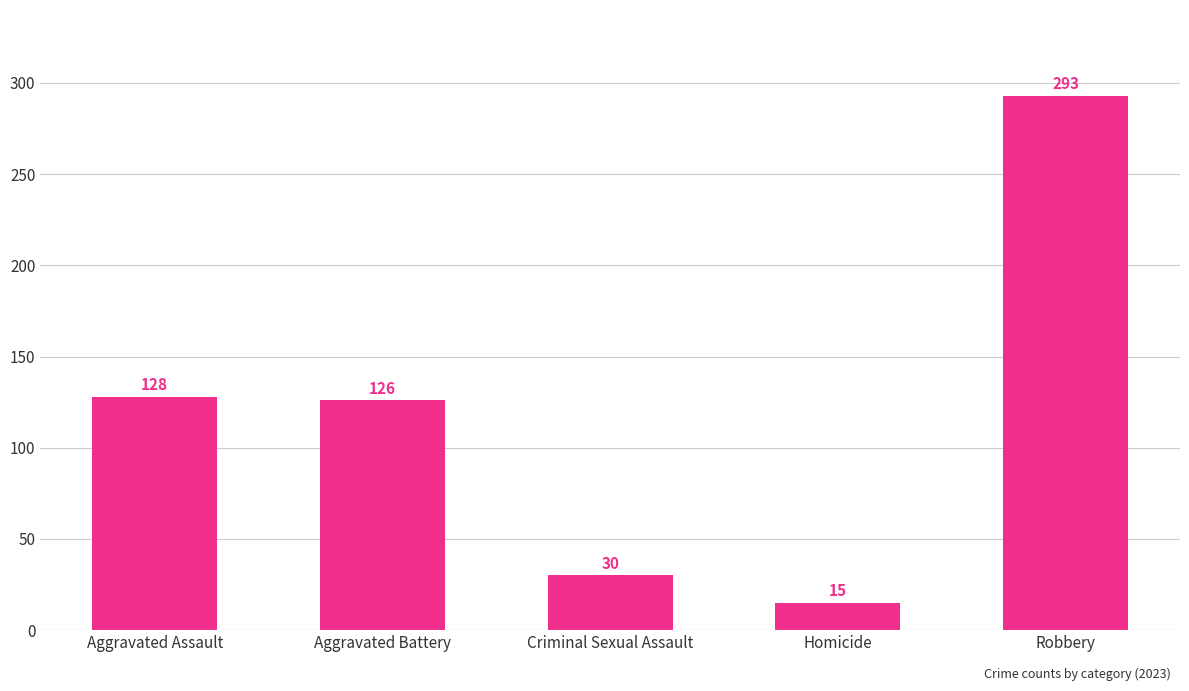

What position from the right is Robbery?

1